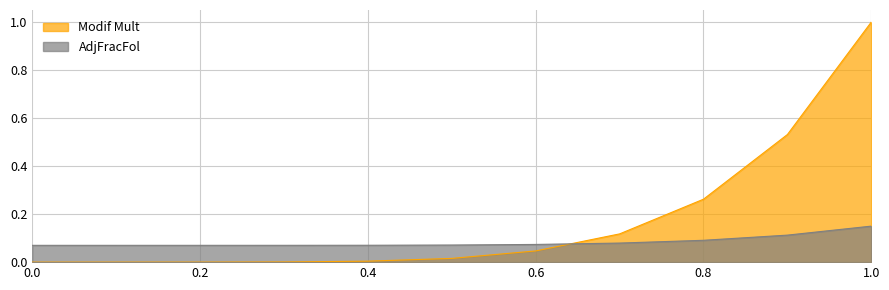

Reading left to right, transcribe all the data shown in this chart.

Modif Mult: 0.0=0.0	0.1=0.0	0.2=0.0	0.3=0.0	0.4=0.0	0.5=0.0	0.6=0.0	0.7=0.1	0.8=0.3	0.9=0.5	1.0=1.0
AdjFracFol: 0.0=0.1	0.1=0.1	0.2=0.1	0.3=0.1	0.4=0.1	0.5=0.1	0.6=0.1	0.7=0.1	0.8=0.1	0.9=0.1	1.0=0.1